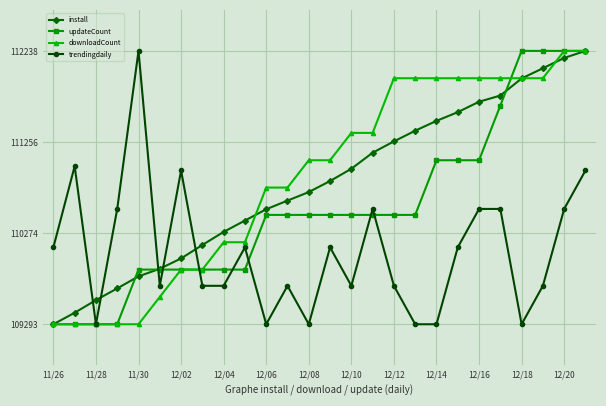

What is the value of the install point at the 17th from the left?

111263.0